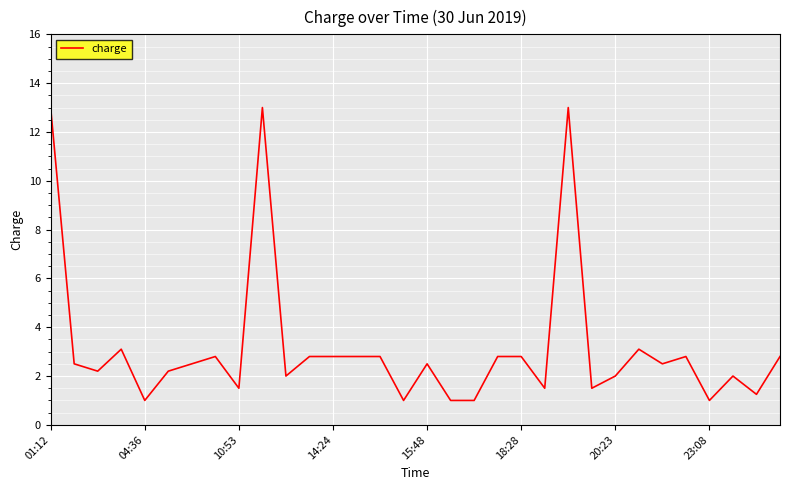

What is the greatest value displayed?

13.0